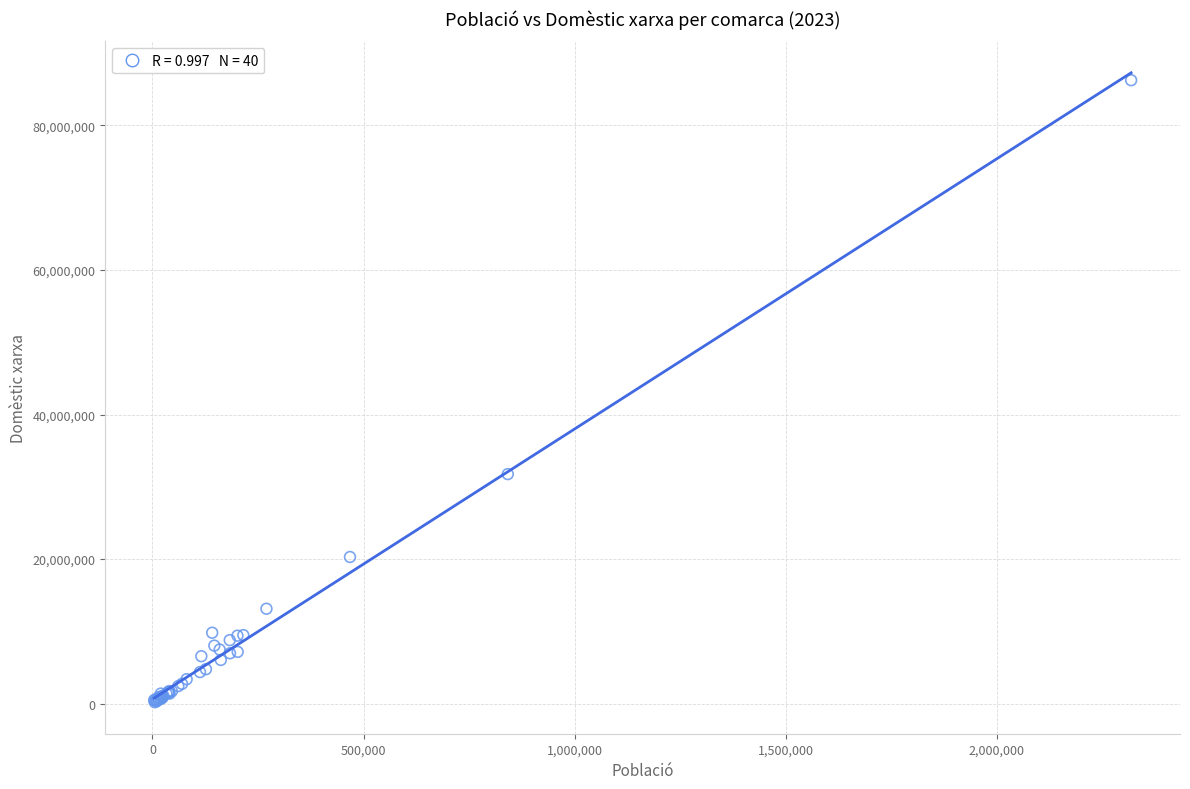

What Y value in the scatter plot is closest to 43221269?

31753625